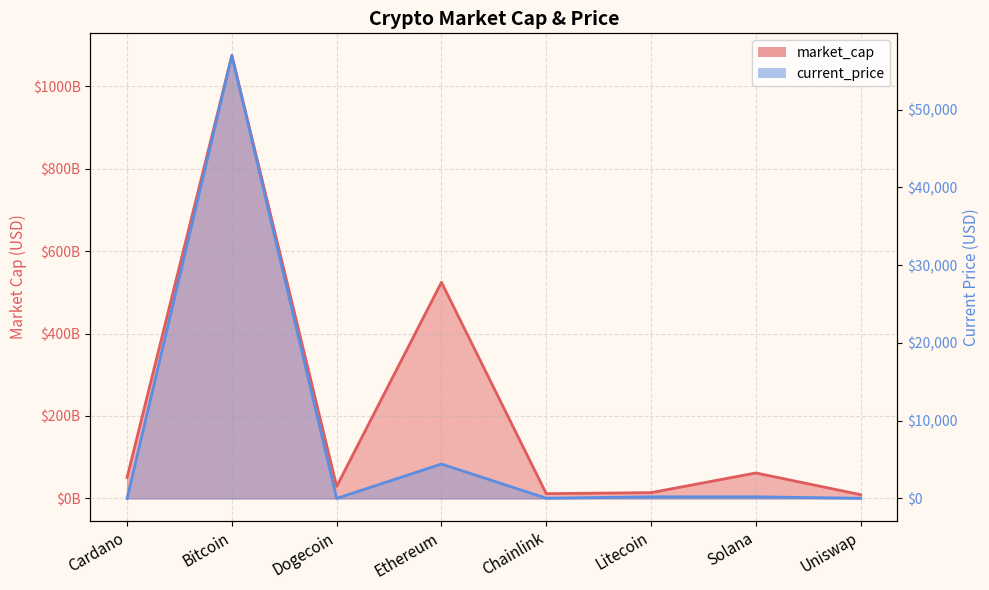

True or false: current_price (line) and market_cap (line) cross at least once.

False